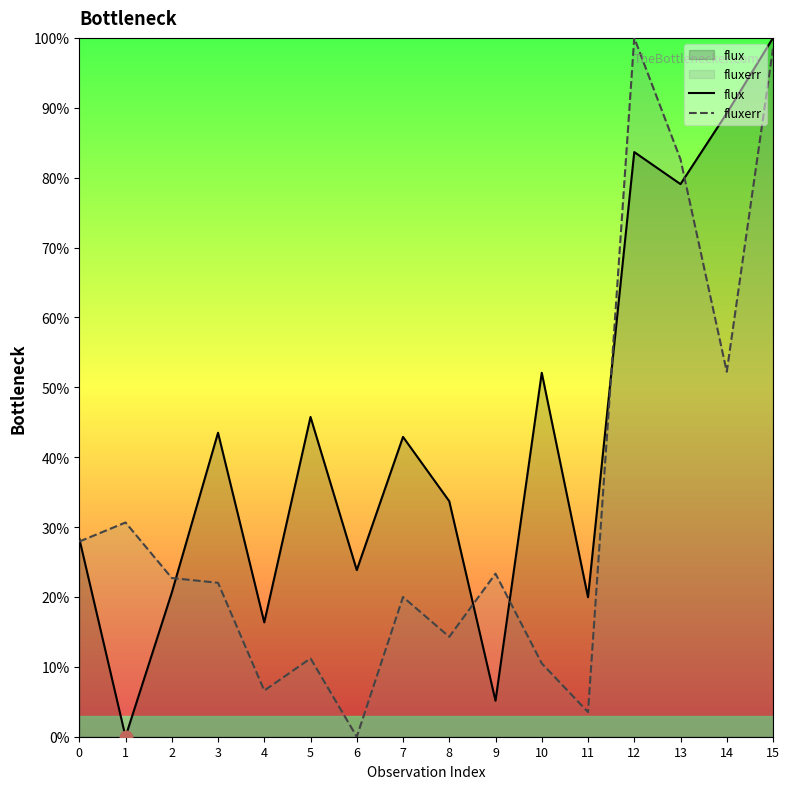

What is the sum of all flux values?

684.2